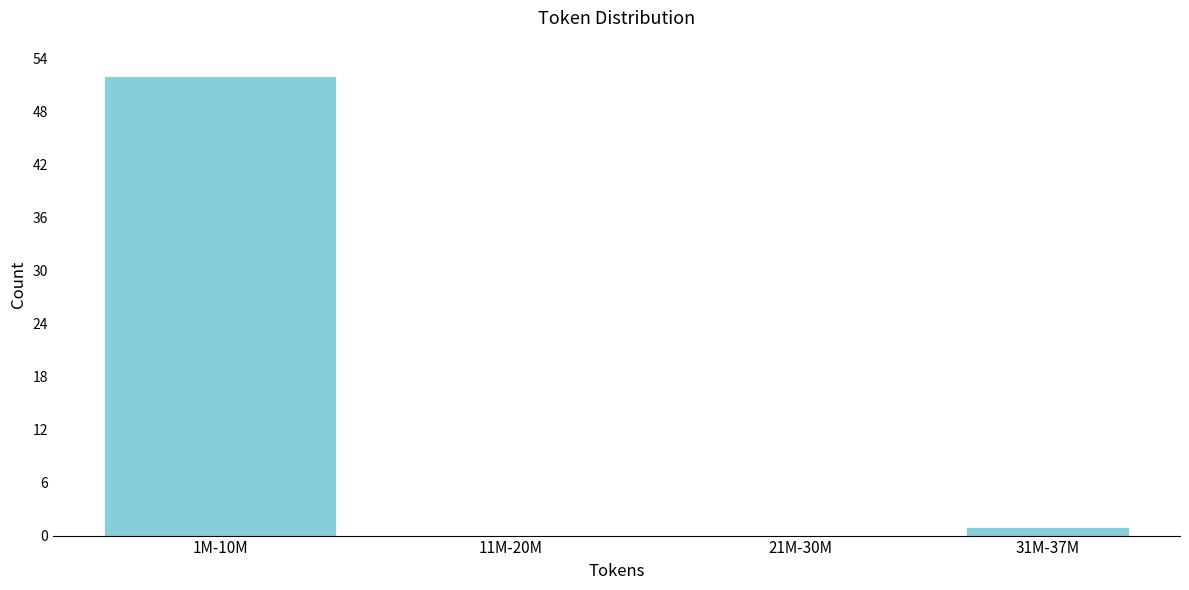

Reading left to right, extract all data points from this chart.

1M-10M=52	11M-20M=0	21M-30M=0	31M-37M=1